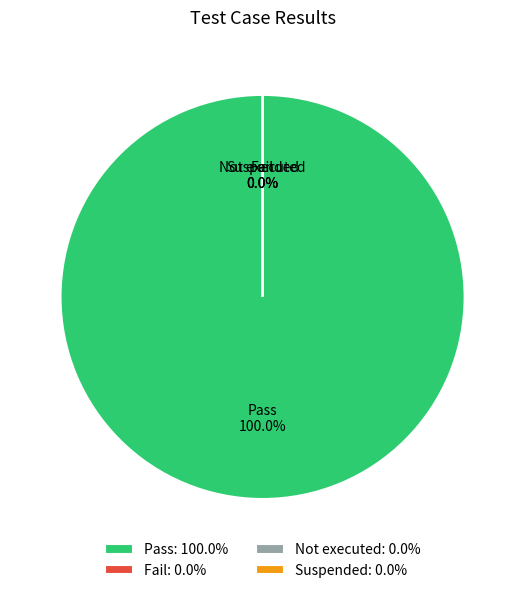

The Fail slice represents 0% of the pie. True or false?

True